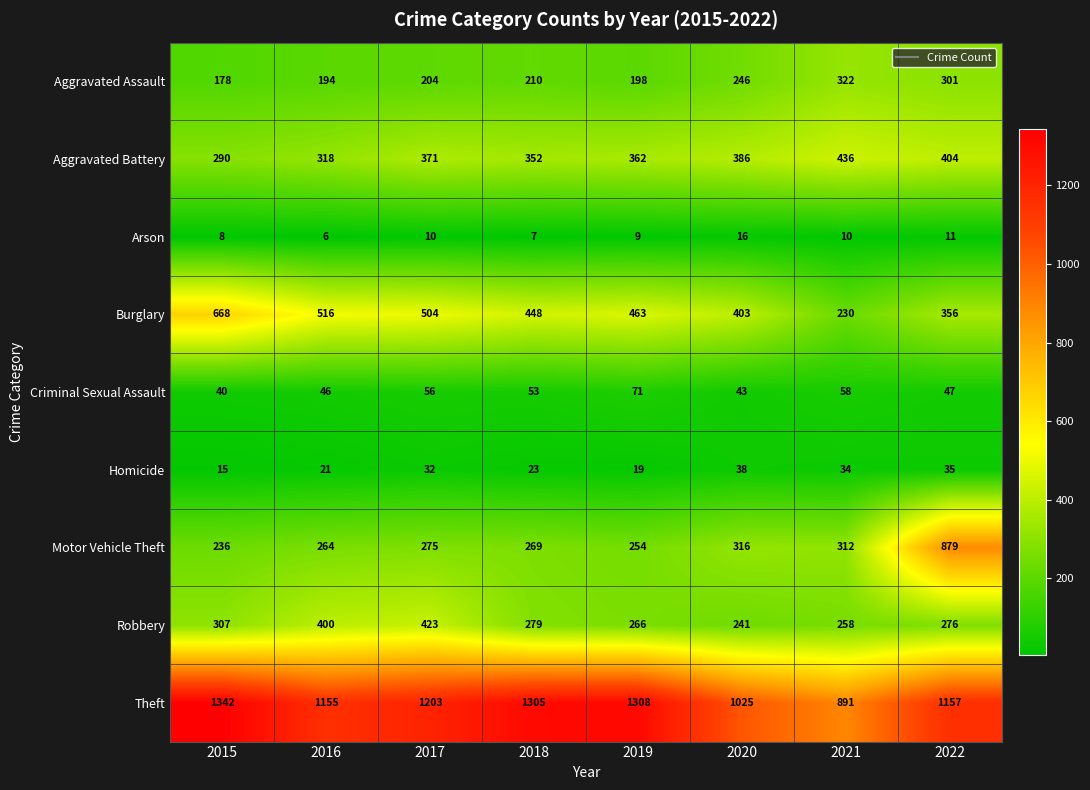

Is it true that Homicide equals 35 at 2022?

True